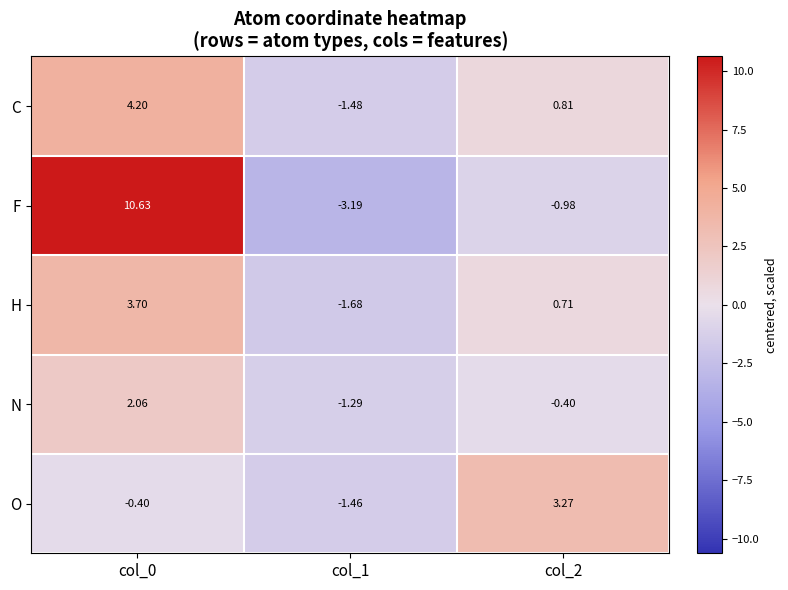

At which category is the sum across all series the highest?

col_0